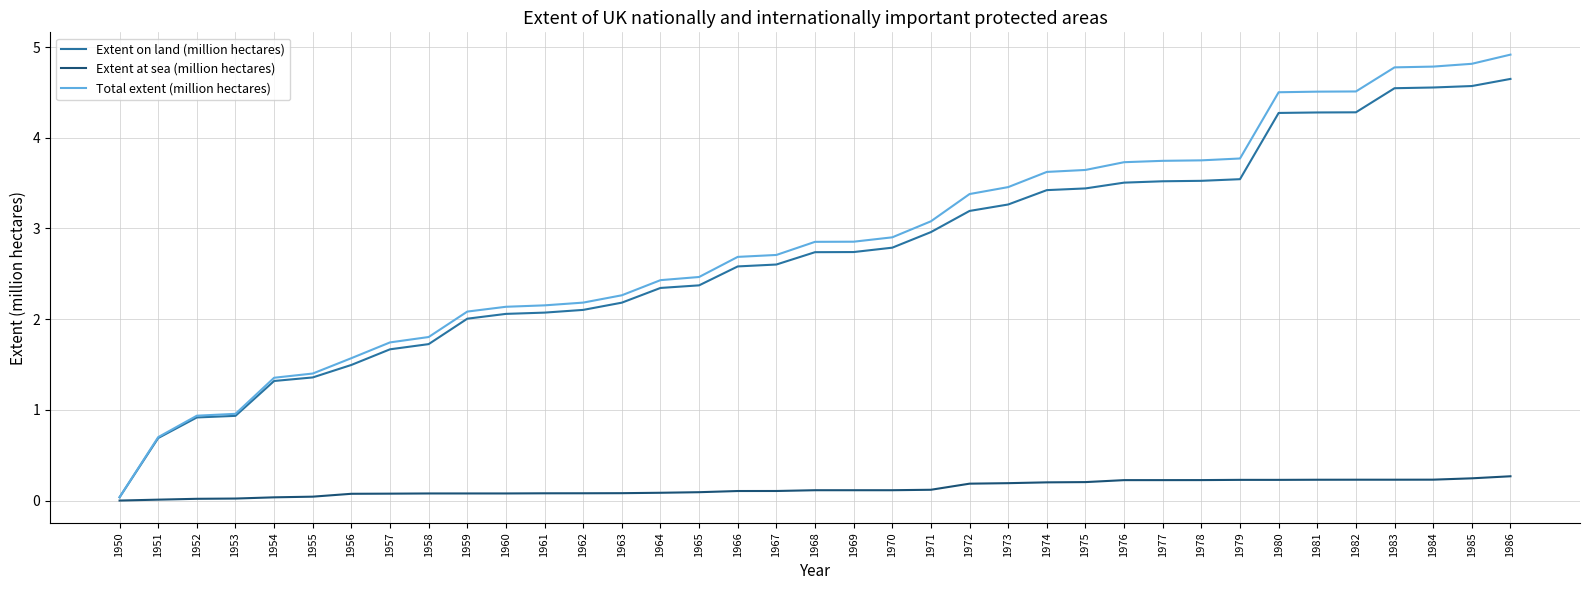

Does the chart have visible grid lines?

Yes